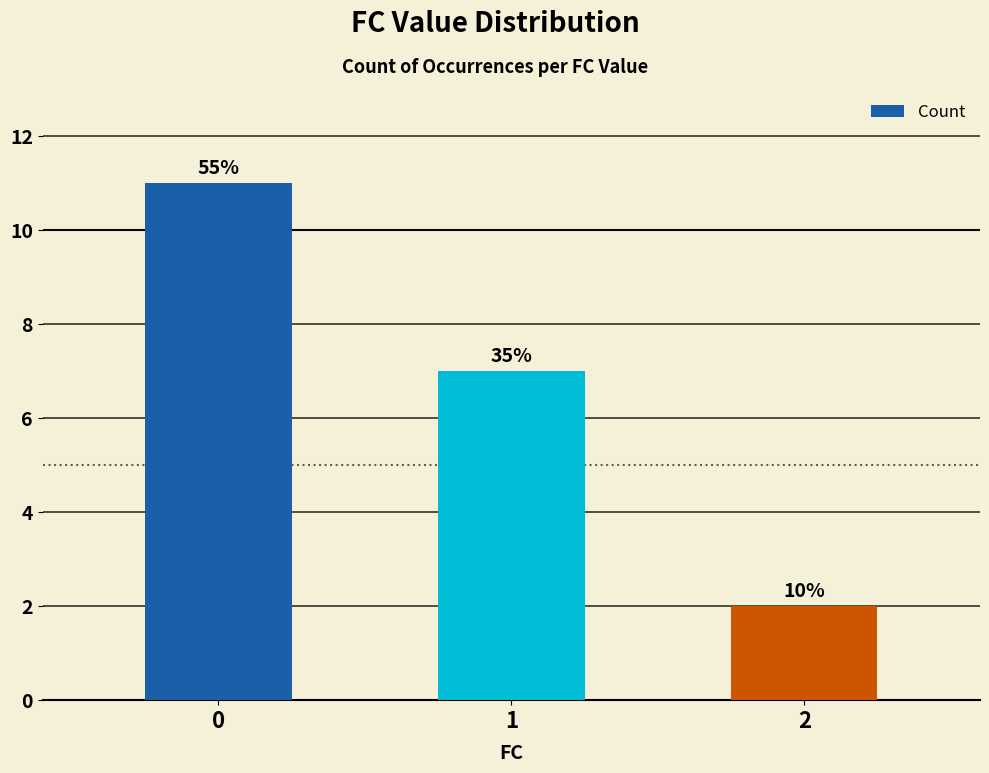

Are the bars horizontal?

No